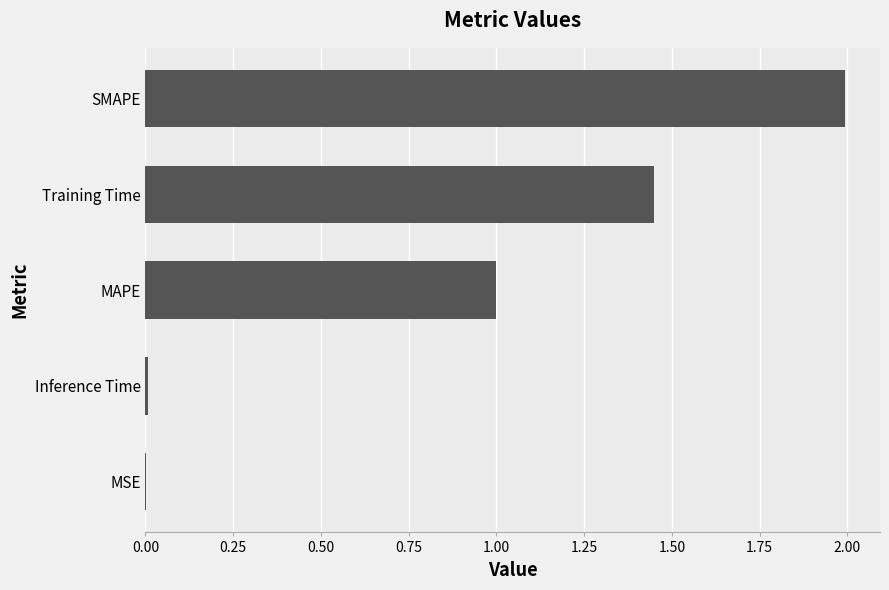

What is the ratio of the value at MAPE to the value at SMAPE?

0.5